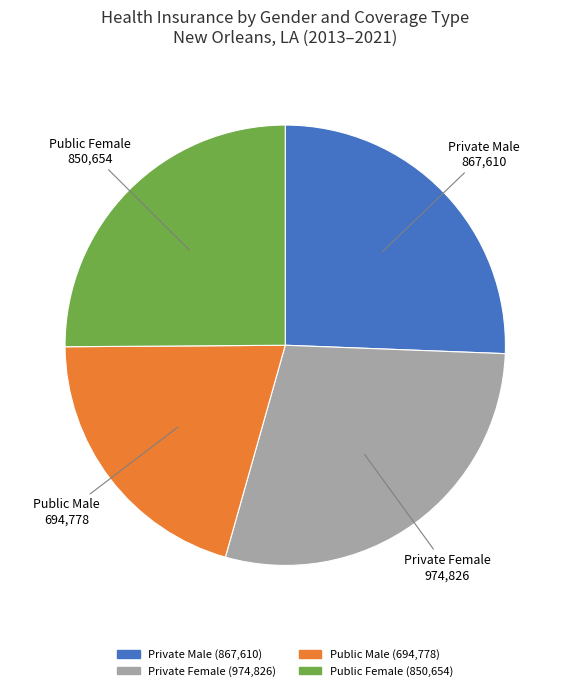

Is there a majority slice in this chart?

No